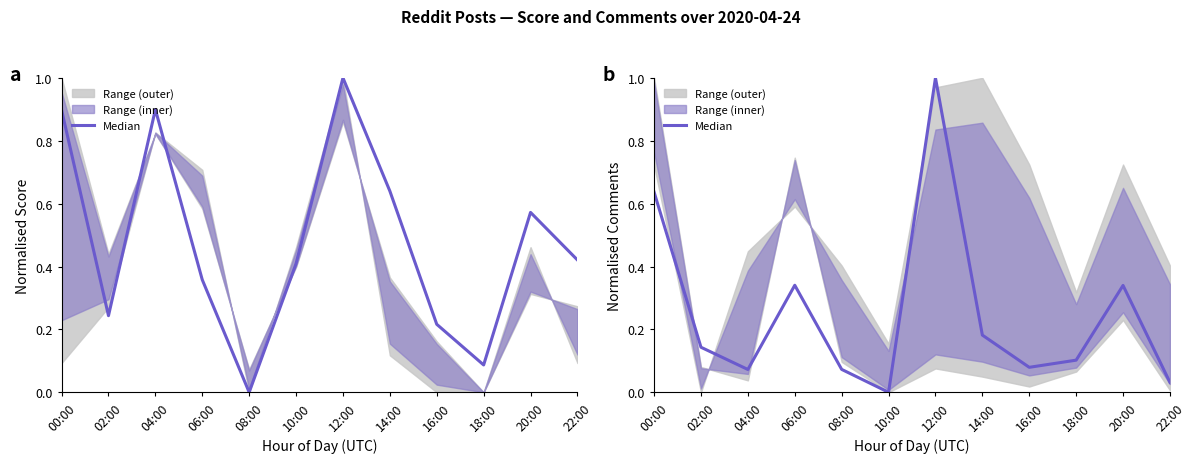

Reading right to left, extract all data points from this chart.

0.0	0.3	0.1	0.1	0.2	1.0	0.0	0.1	0.3	0.1	0.1	0.6